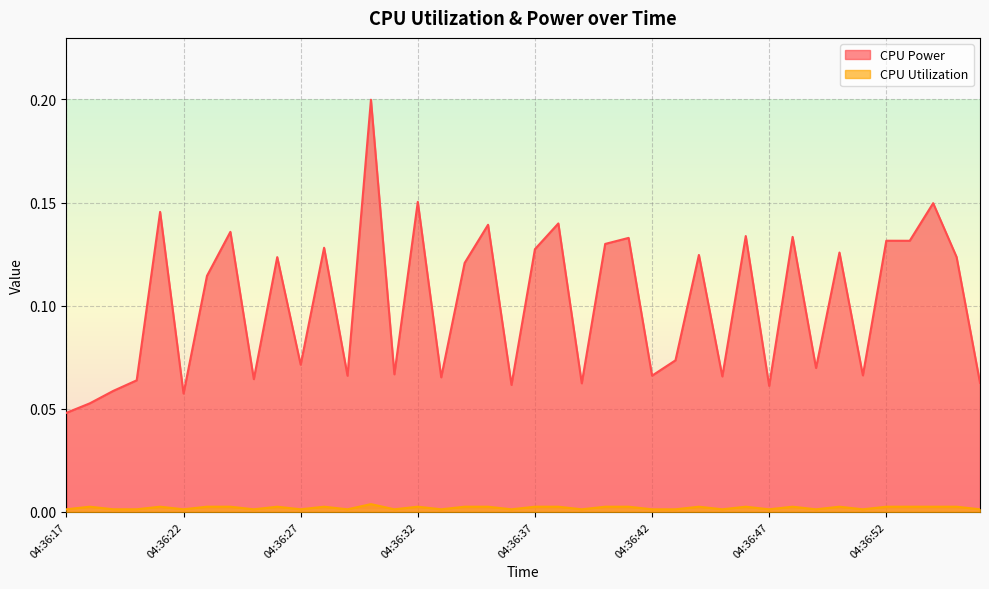

Between 04:36:25 and 04:36:41, which is larger?

04:36:41